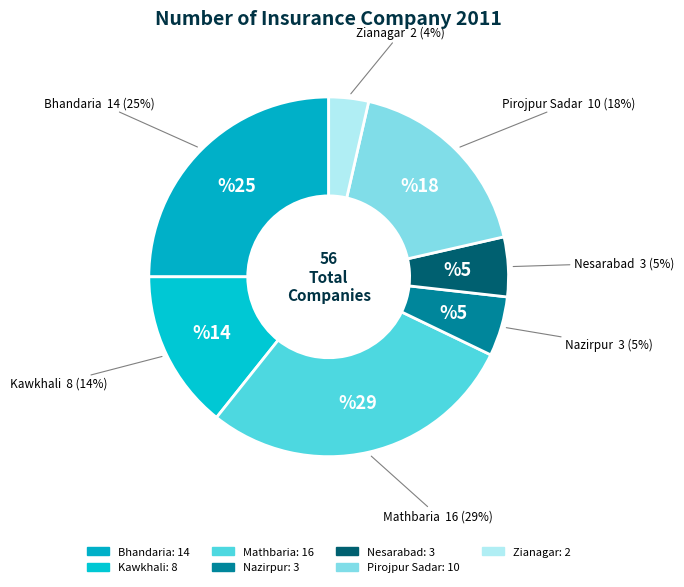

Do Nesarabad and Bhandaria together represent more than half of the pie?

No